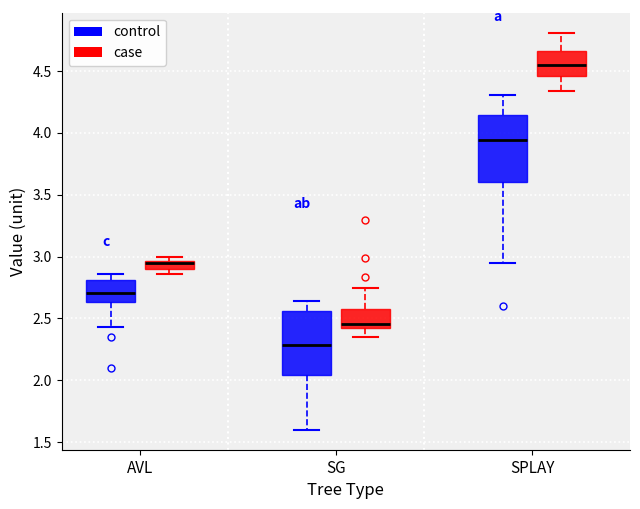

Which box has the highest median line?

SPLAY (case)